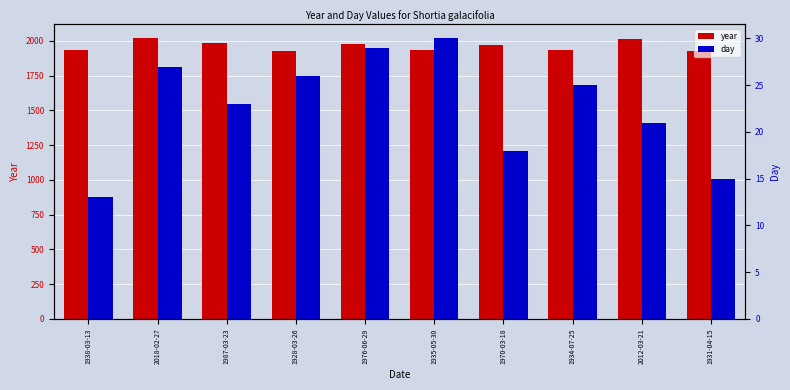

What are all the series names shown in the legend?

year, day